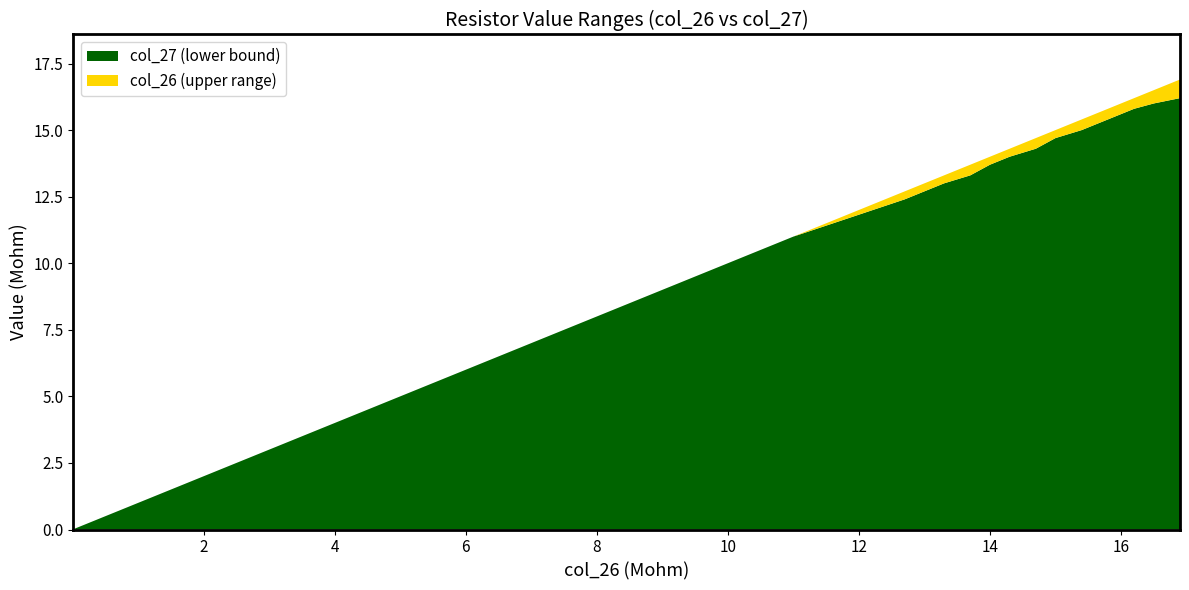

Reading right to left, transcribe all the data shown in this chart.

col_26: 16.9=16.9	16.5=16.5	16.2=16.2	15.8=15.8	15.4=15.4	15=15.0	14.7=14.7	14.3=14.3	14=14.0	13.7=13.7	13.3=13.3	13=13.0	12.7=12.7	11=11.0	10=10.0	0.01=0.0
col_27: 16.9=16.2	16.5=16.0	16.2=15.8	15.8=15.4	15.4=15.0	15=14.7	14.7=14.3	14.3=14.0	14=13.7	13.7=13.3	13.3=13.0	13=12.7	12.7=12.4	11=11.0	10=10.0	0.01=0.0